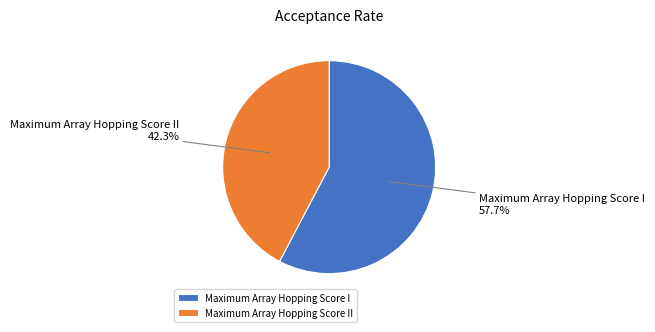

Which category has the biggest portion of the pie?

Maximum Array Hopping Score I